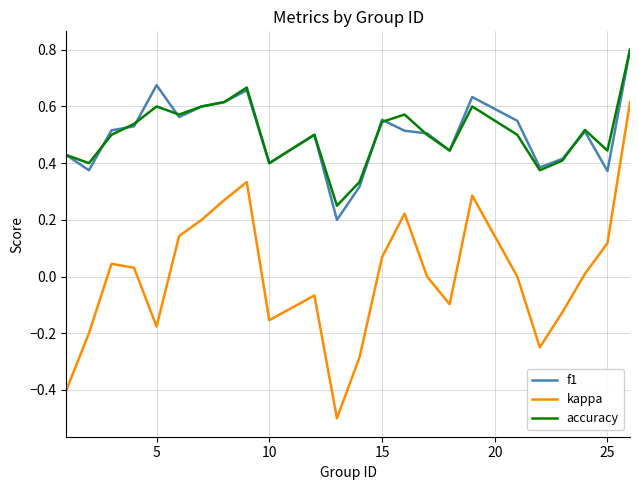

What is the difference between the maximum and minimum values in the kappa series?

1.1